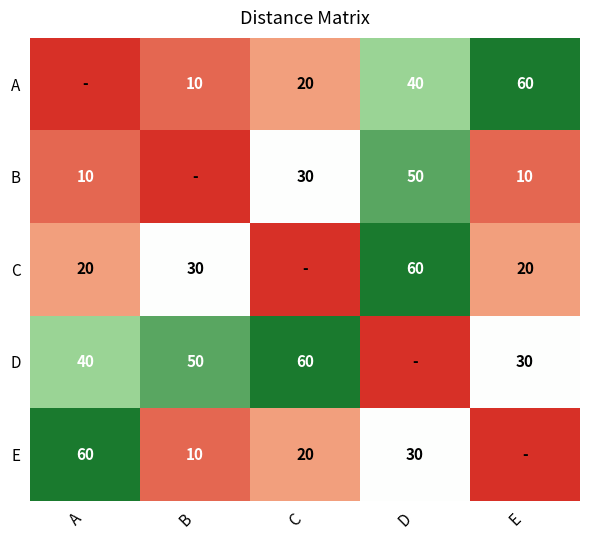

What is the greatest value displayed?

60